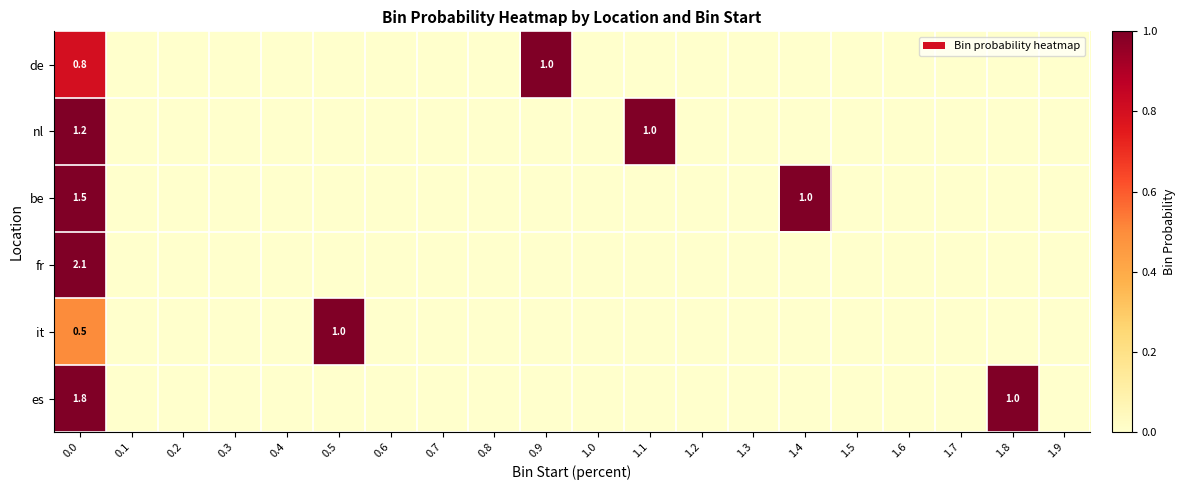

Is it true that it equals 1.0 at 0.5?

True